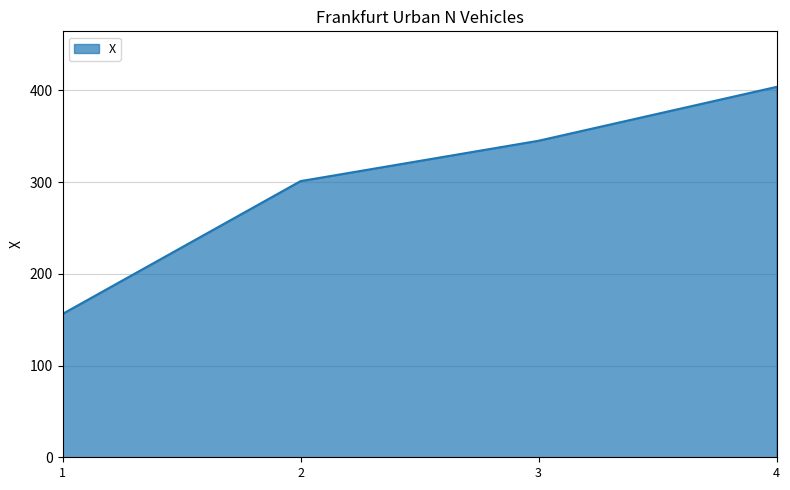

Is it true that the value at 4 is 403.9?

True